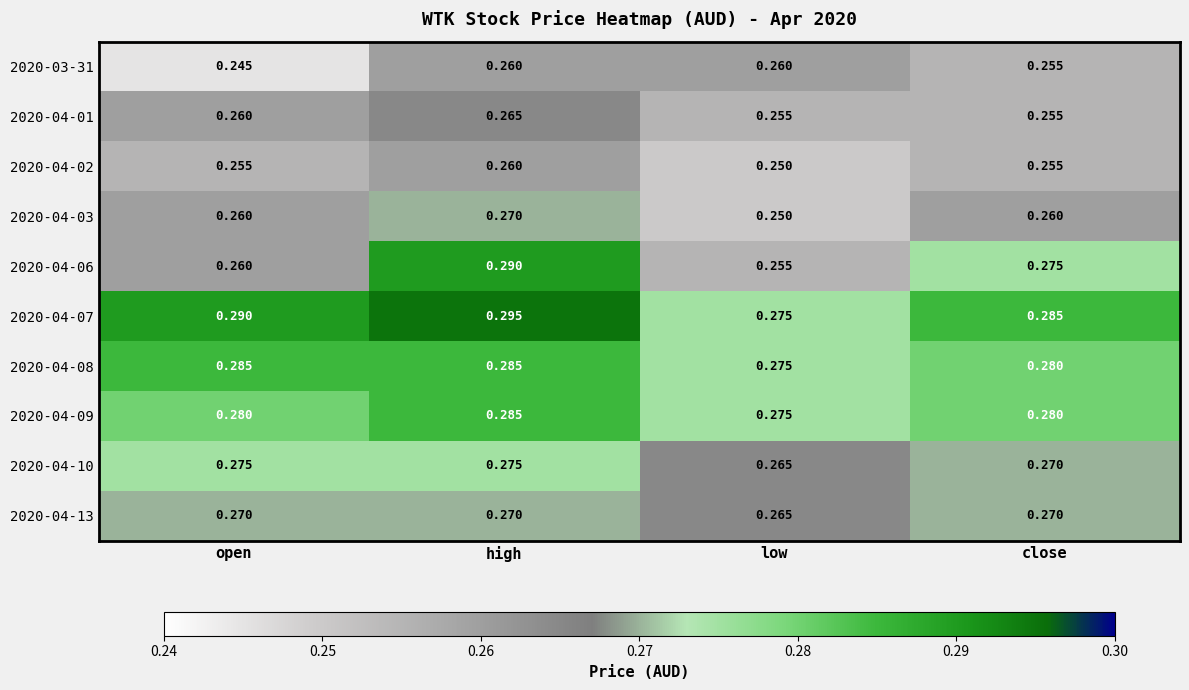

Which category has the lowest value across all series?

open